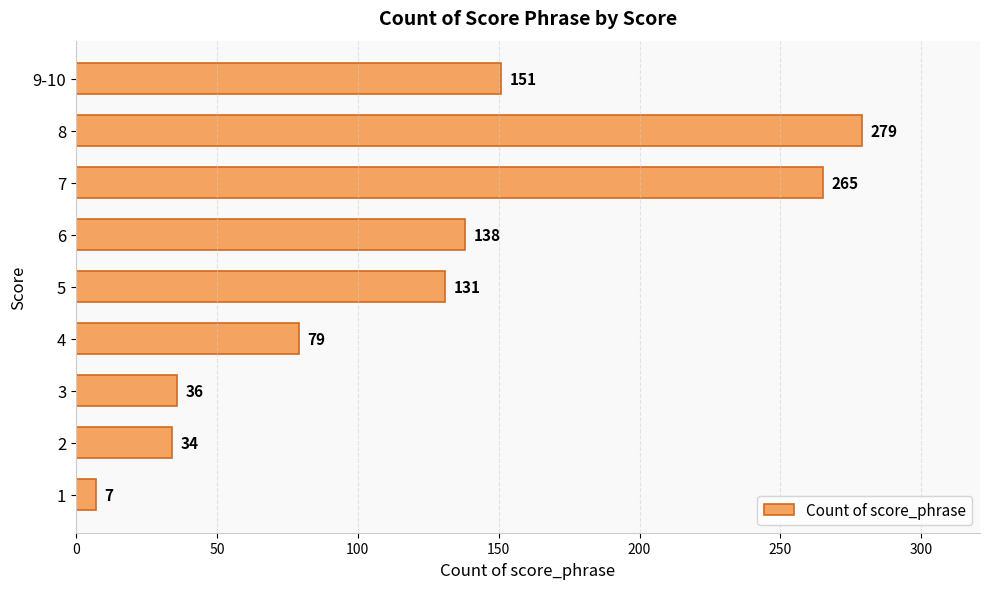

What is the average value?

124